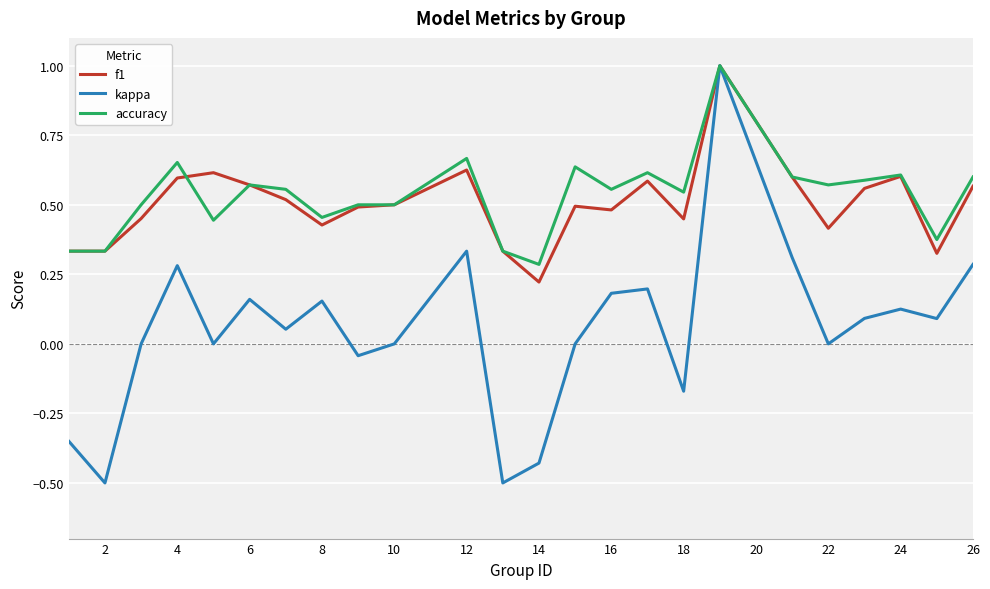

Which series has the largest range (max minus min)?

kappa